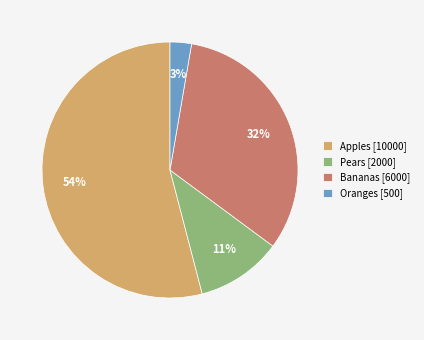

Which slice is the largest?

Apples